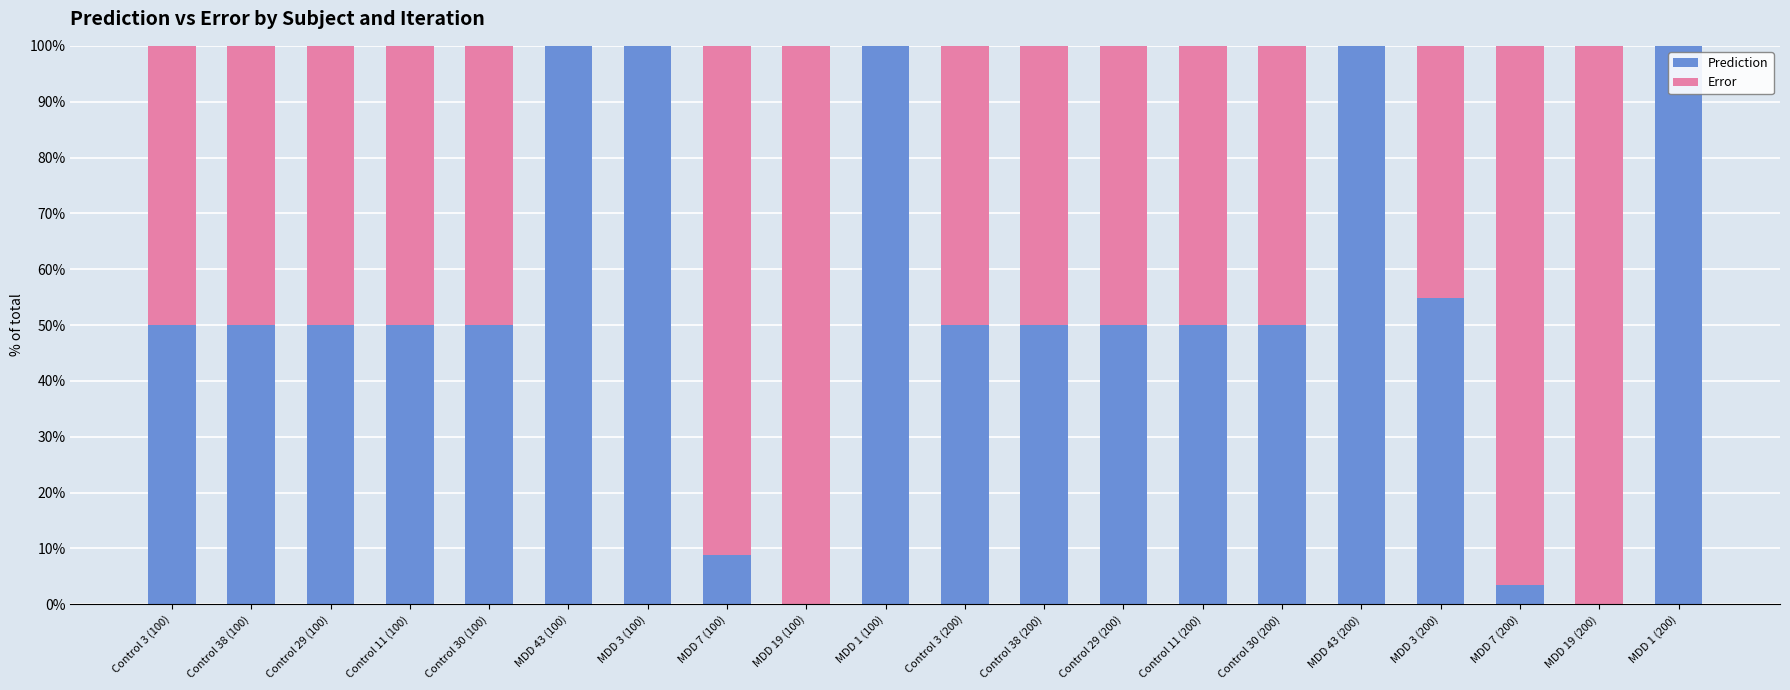

Count the number of categories in the chart.

20